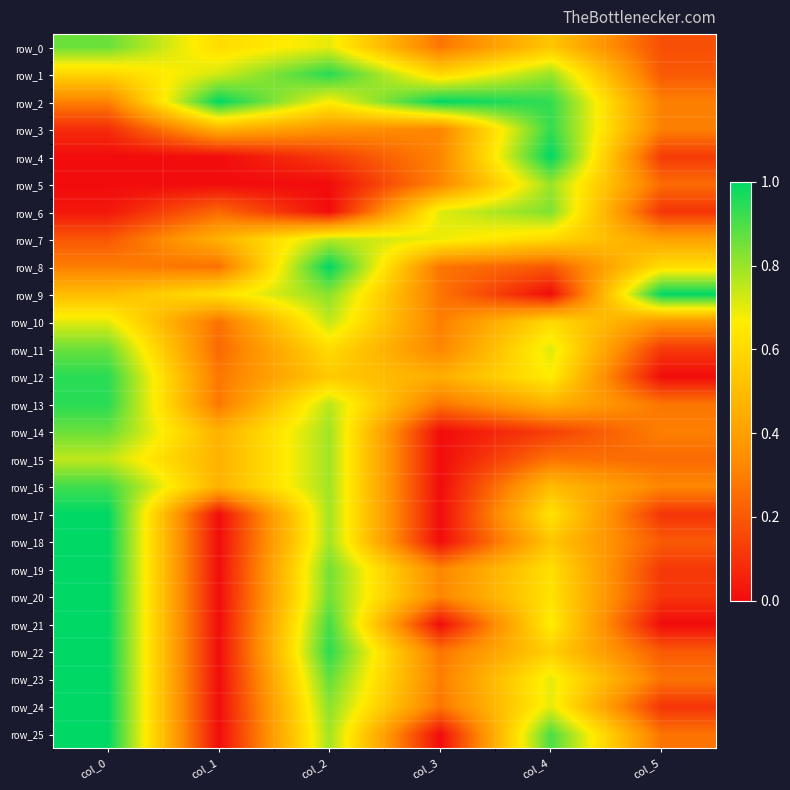

Is it true that row_22 equals 1.5 at col_2?

False